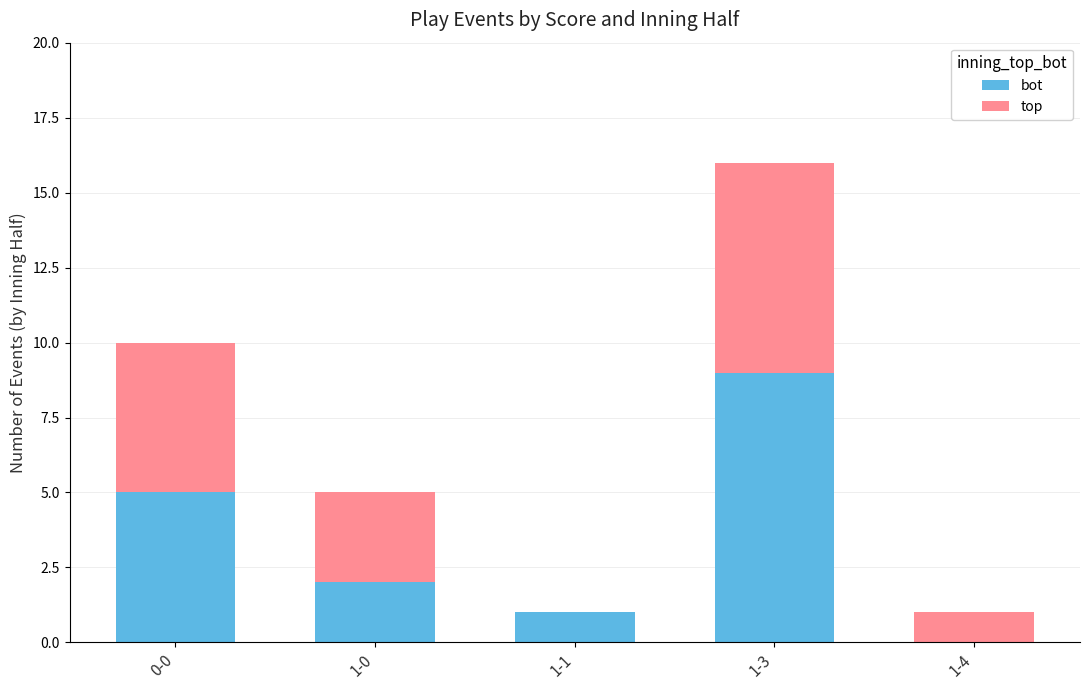

At which category is the sum across all series the highest?

1-3